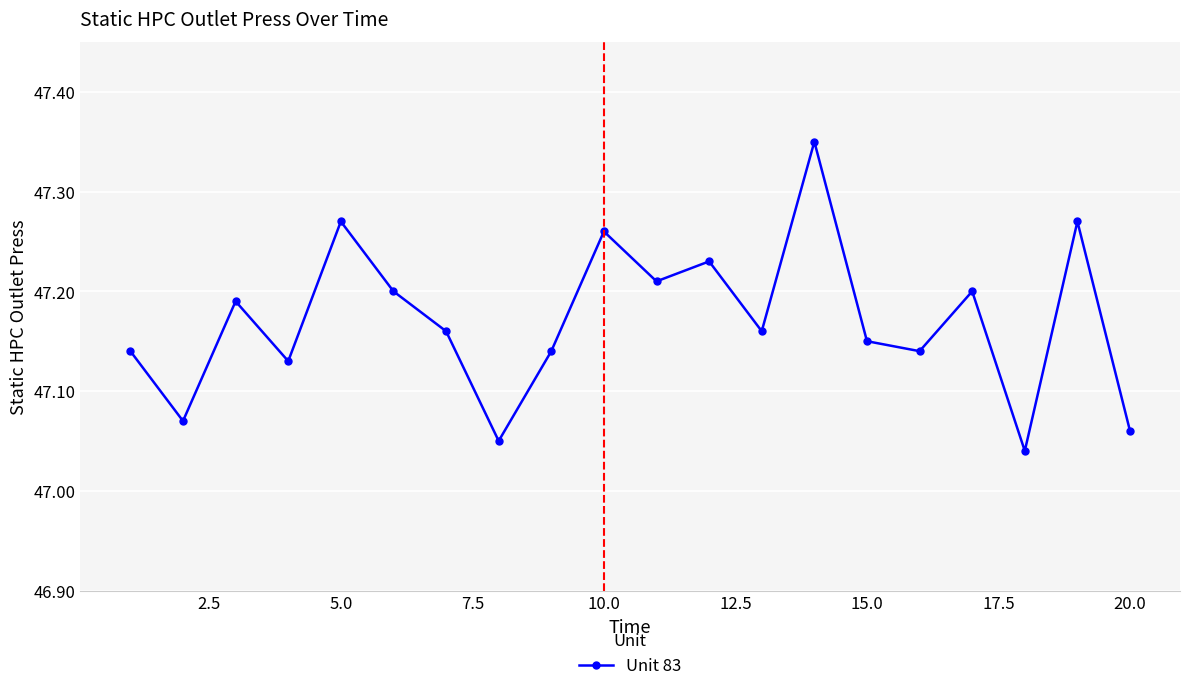

What is the difference between the maximum and minimum values?

0.3